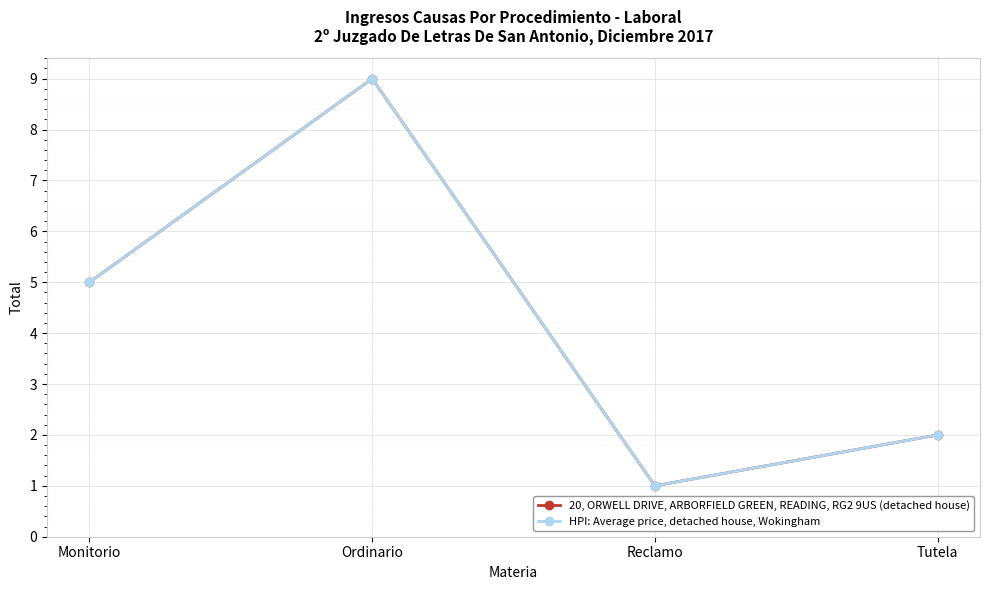

True or false: HPI: Average price, detached house, Wokingham and 20, ORWELL DRIVE, ARBORFIELD GREEN, READING, RG2 9US (detached house) intersect in this chart.

False